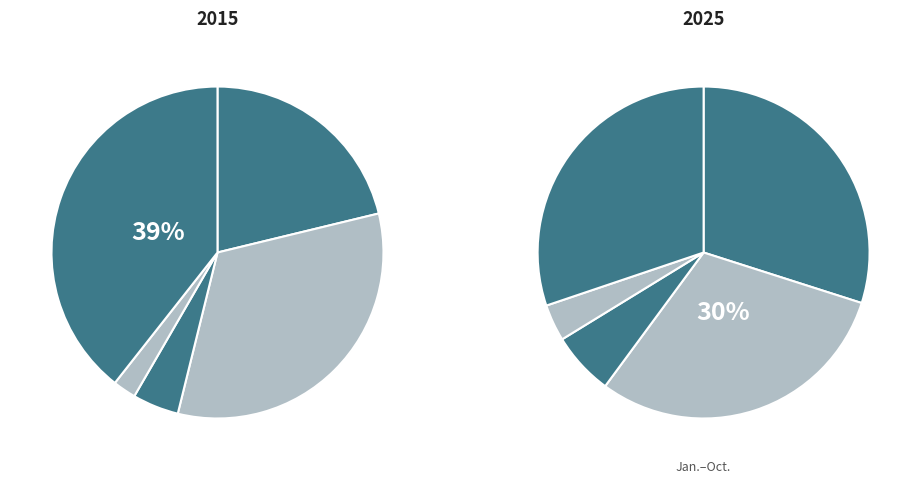

How many segments does this pie chart have?

5